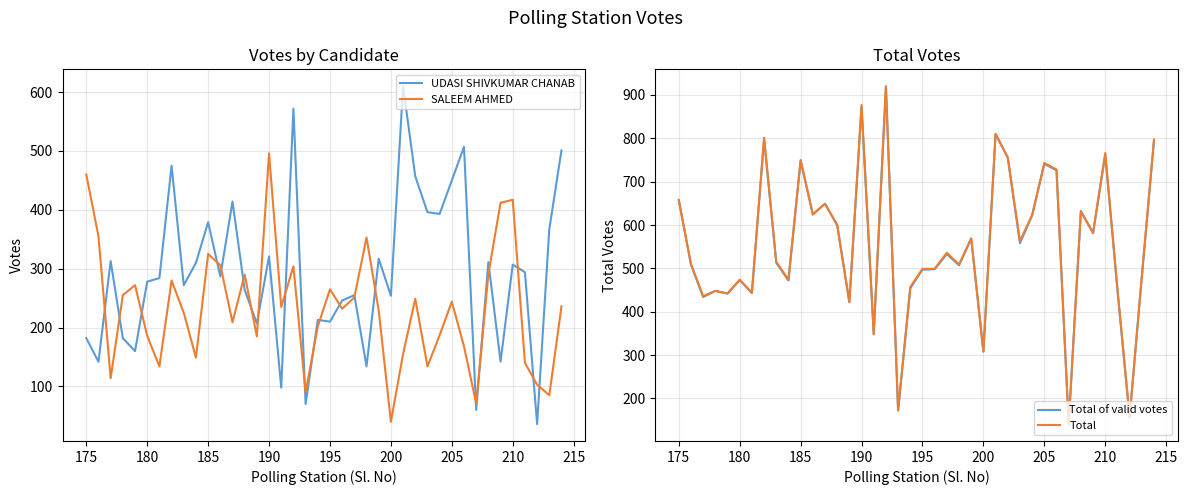

What is the highest value of the UDASI SHIVKUMAR CHANAB series?

610